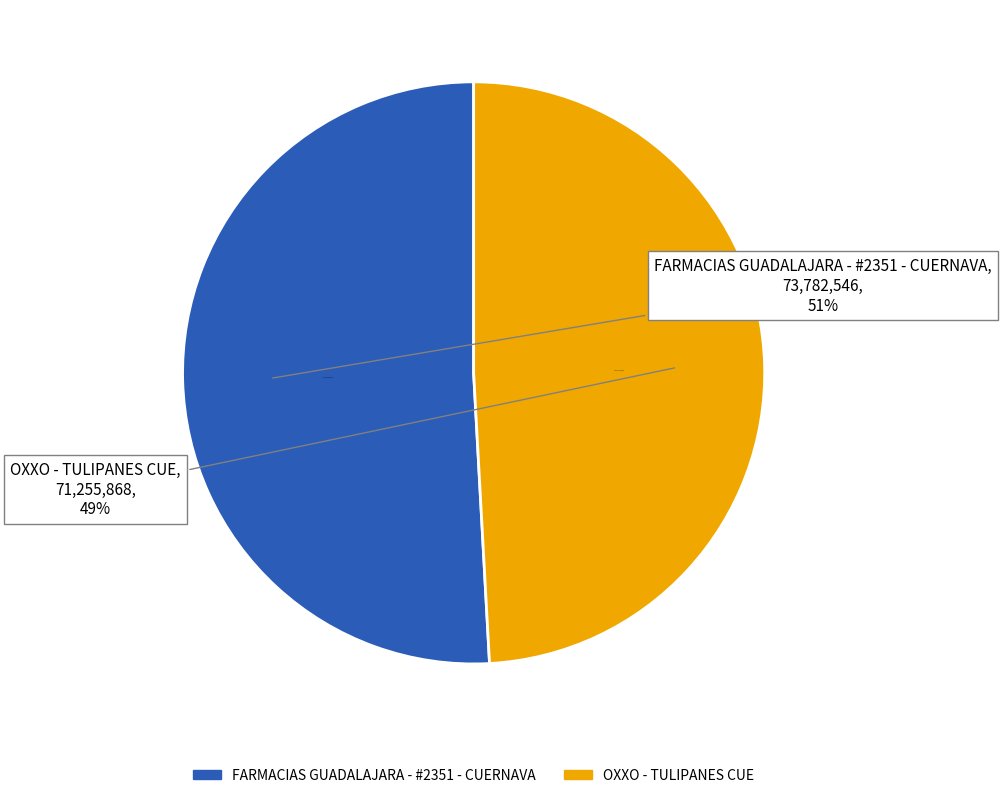

Count the number of slices in the pie.

2